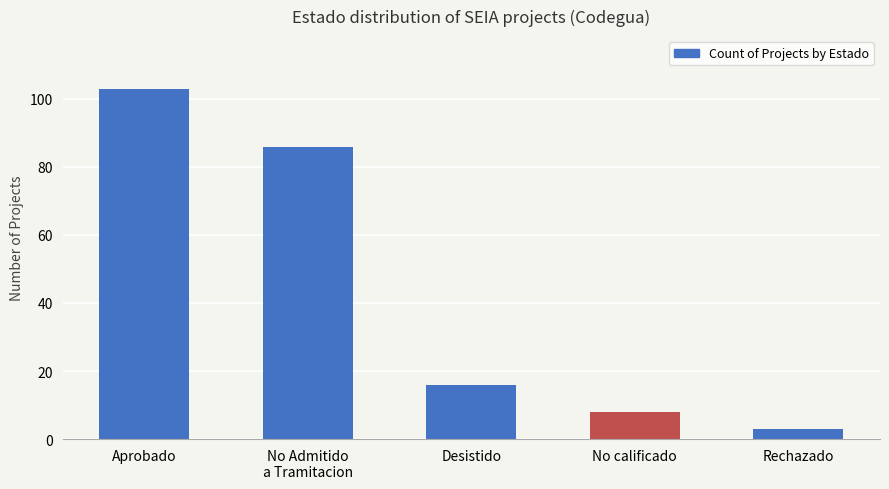

Are the bars horizontal?

No